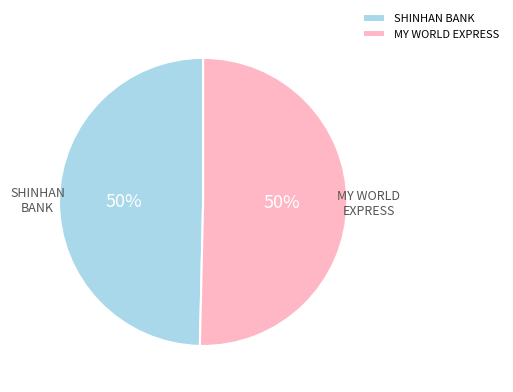

How many slices are in this pie chart?

2